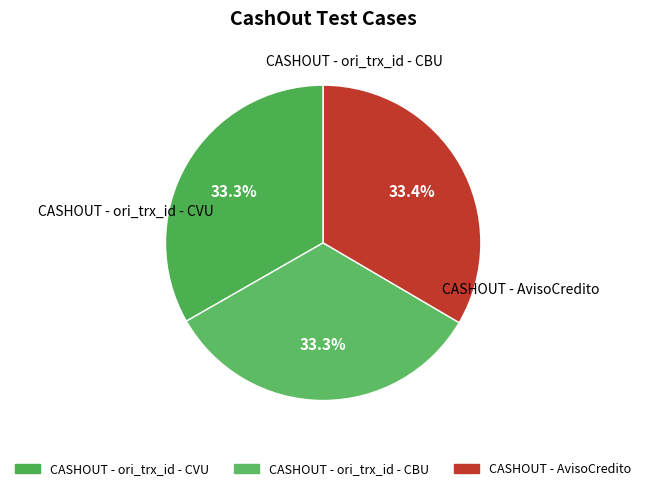

Which category has the smallest portion of the pie?

CASHOUT - ori_trx_id - CBU